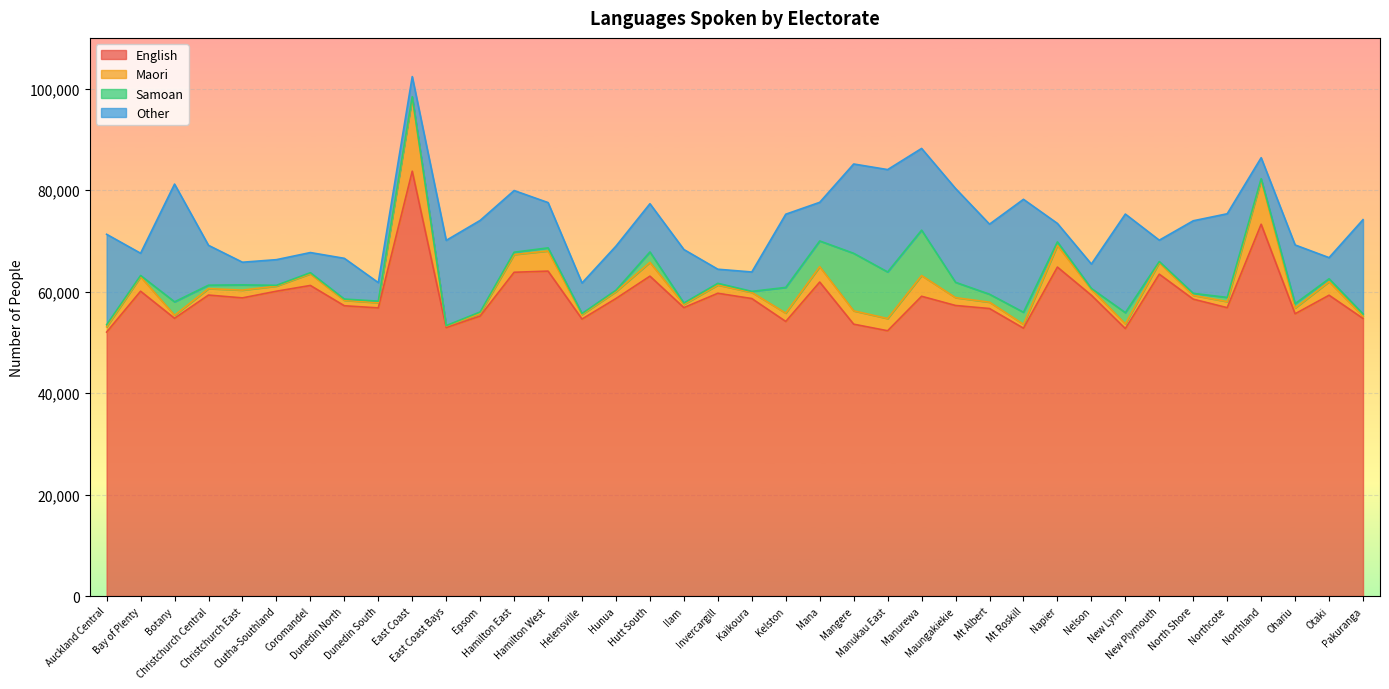

Is the value of Samoan at Christchurch Central greater than the value of Maori at Nelson?

No